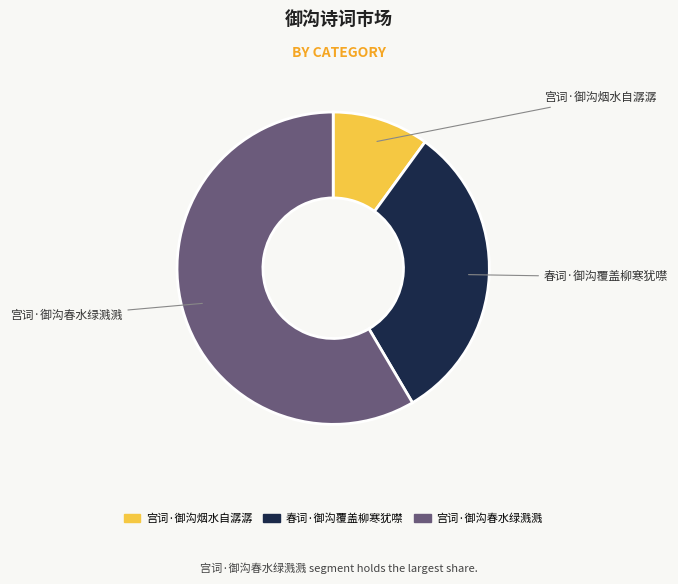

Is it true that 宫词·御沟春水绿溅溅 is 58% of the pie?

True